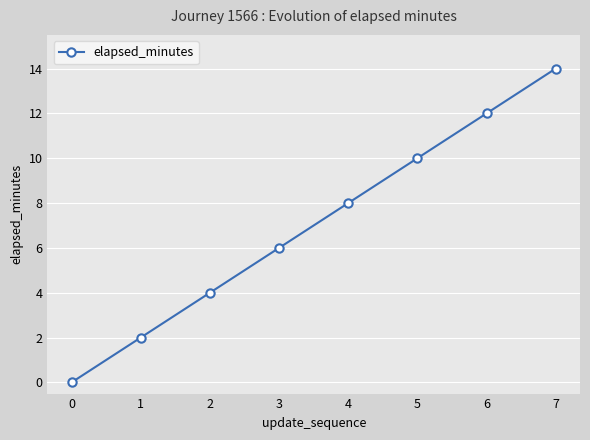

The value at 4 is 8. True or false?

True